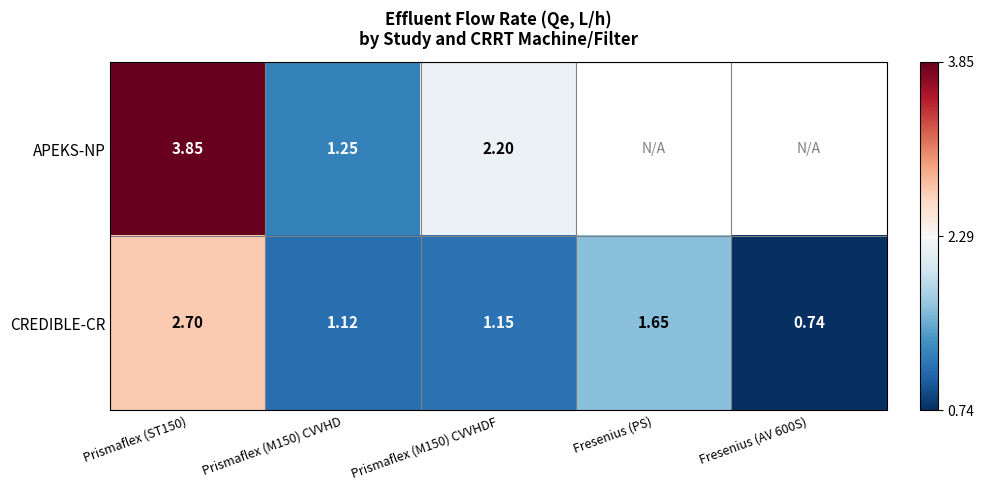

At Prismaflex (ST150), list the series in order from largest to smallest.

APEKS-NP, CREDIBLE-CR